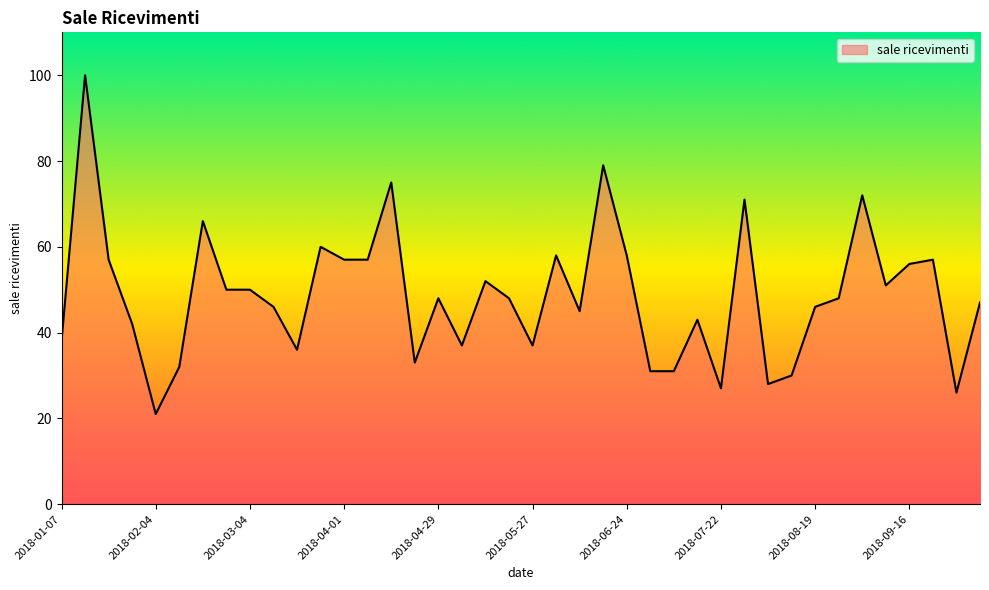

True or false: the data has more than 1 interior local peaks.

True